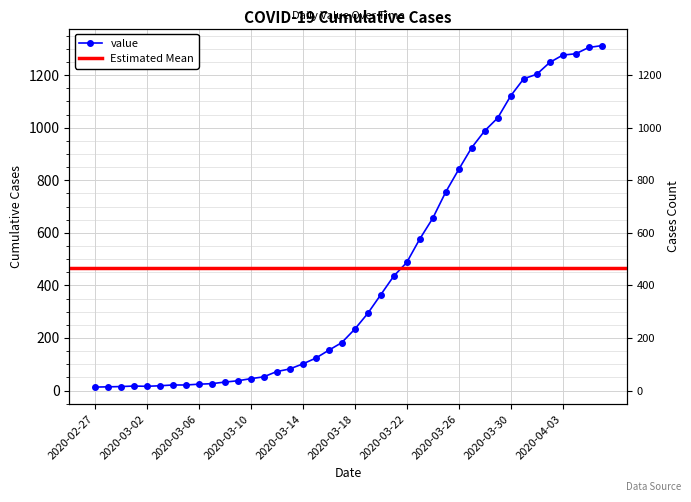

Does the chart display data point markers on the line(s)?

Yes